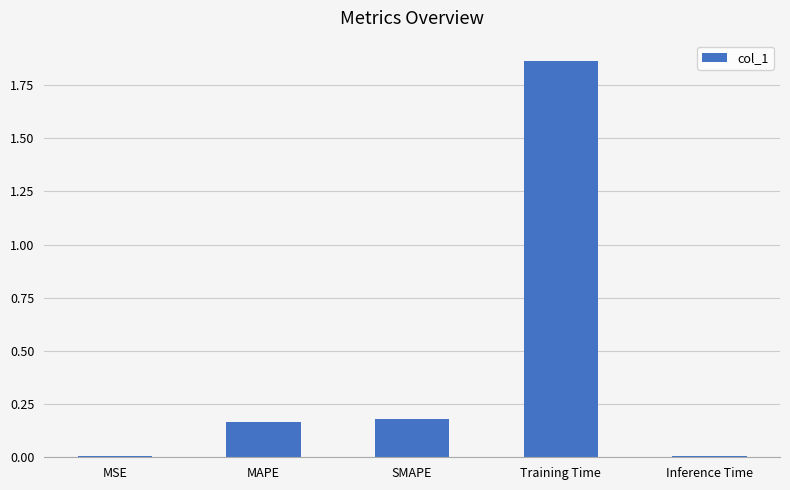

Which category has the highest value across all series?

Training Time